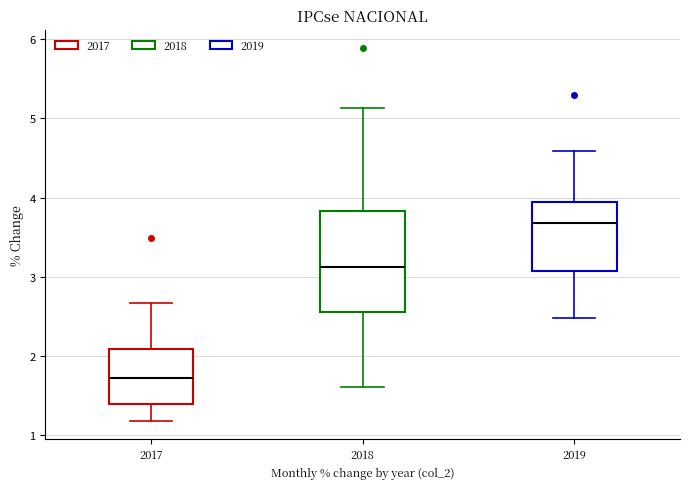

Reading left to right, transcribe this box plot: for each box, give where its median line is, the range the box spans, and where its two whiskers end, as read against the y-axis. The values are not printed on the chart, so give them approximately, as read against the axis.

2017: median 1.7, box 1.4 to 2.1, whiskers 1.2 to 2.7
2018: median 3.1, box 2.6 to 3.8, whiskers 1.6 to 5.1
2019: median 3.7, box 3.1 to 3.9, whiskers 2.5 to 4.6